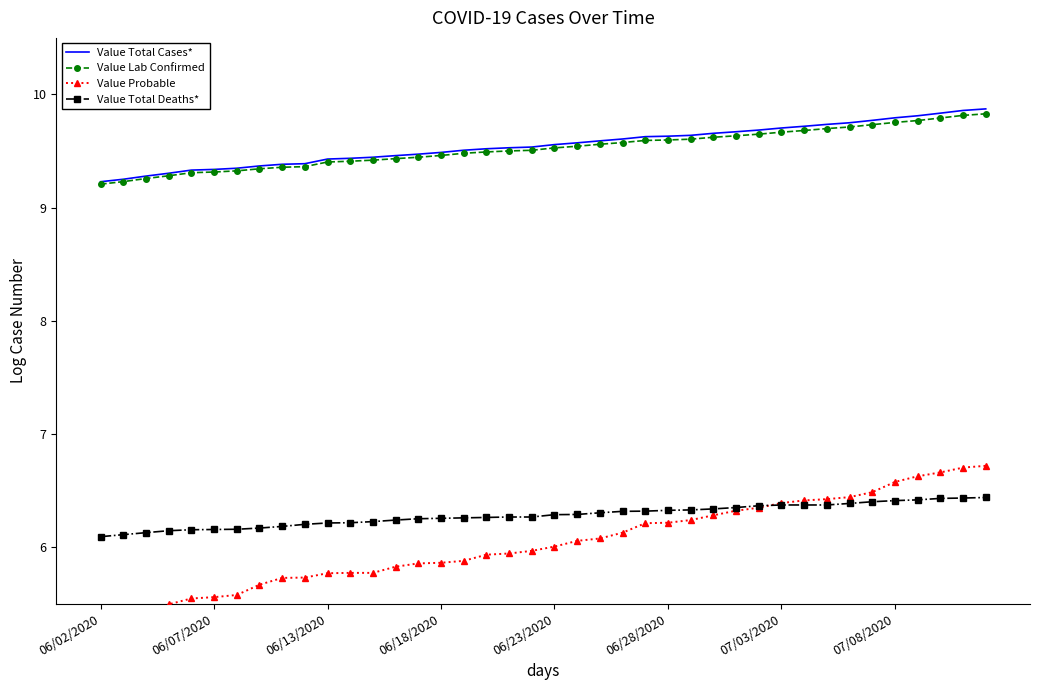

True or false: Value Lab Confirmed and Value Total Deaths* cross at least once.

False